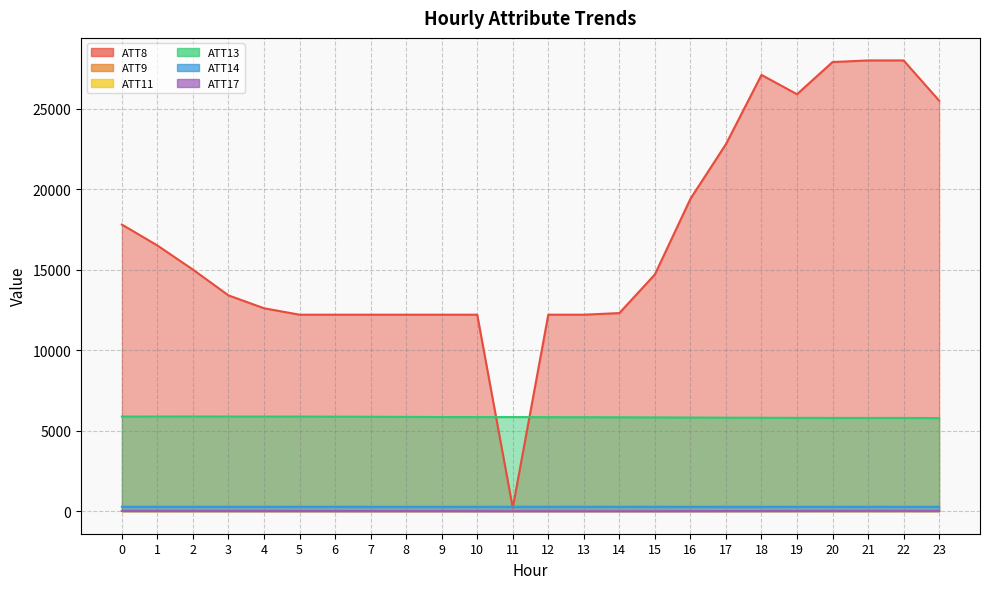

Which series changed the most between 7 and 23?

ATT8